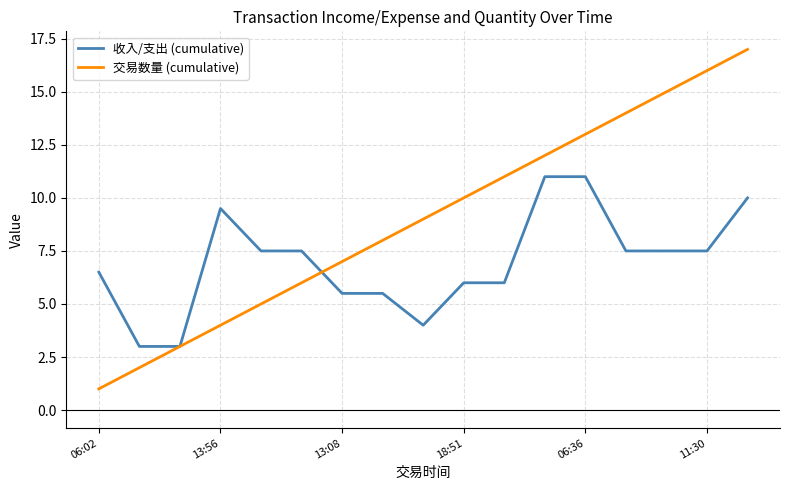

Which series has the largest range (max minus min)?

交易数量 (cumulative)